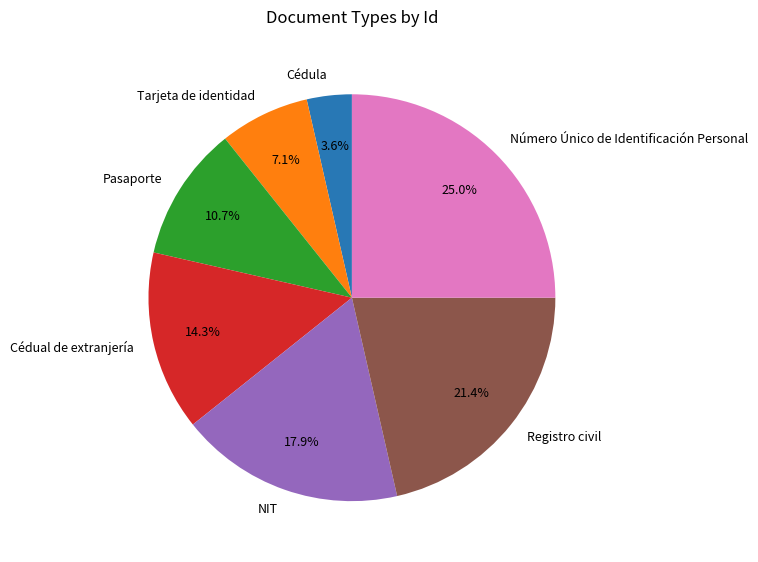

Is there a majority slice in this chart?

No